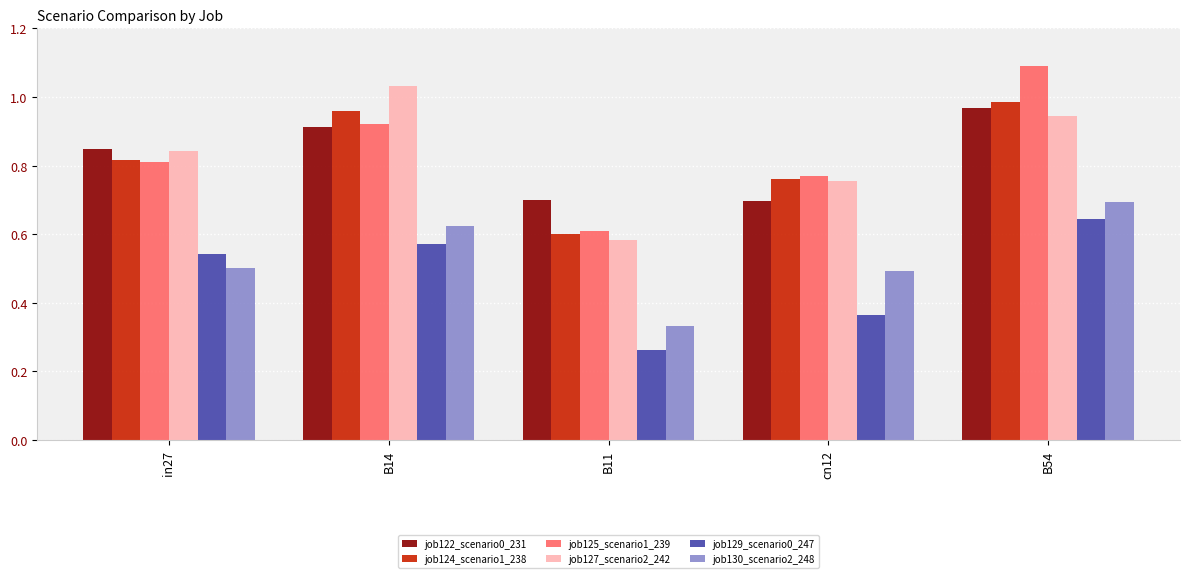

What is the sum of all job127_scenario2_242 values?

4.2